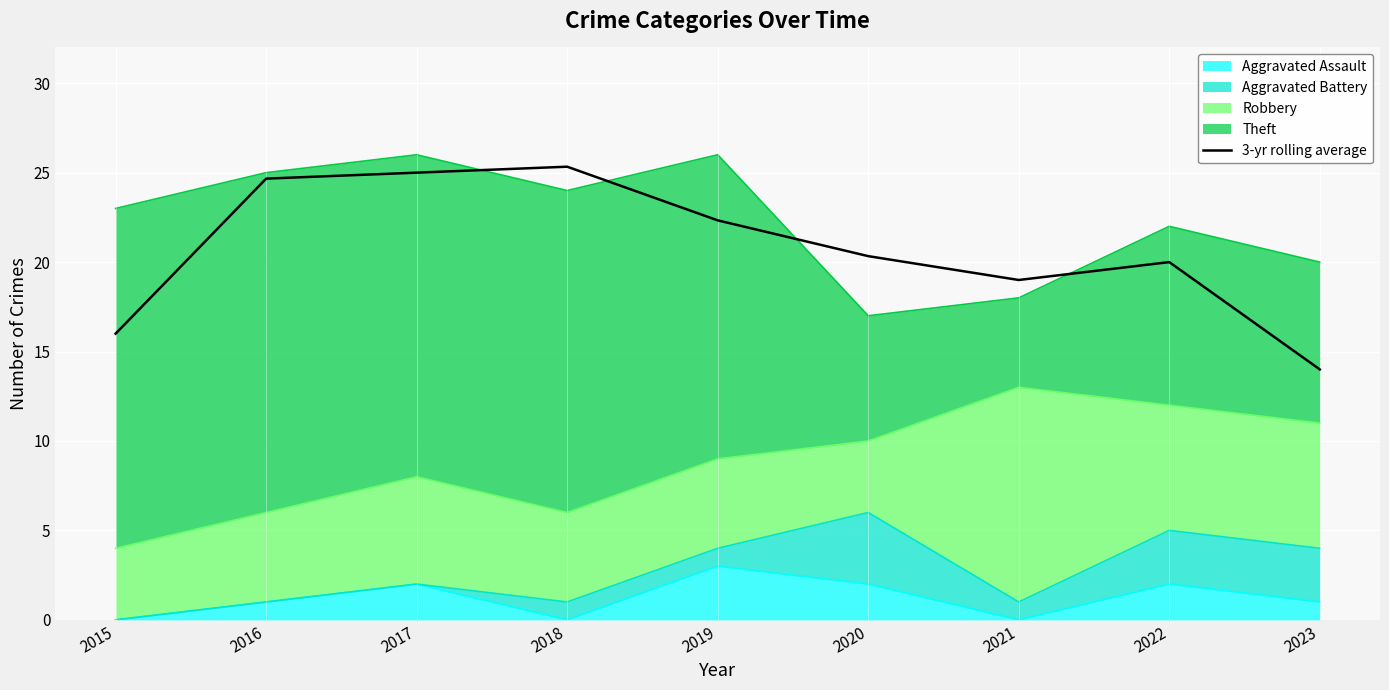

True or false: the data shows 20.0 at 2022.

True